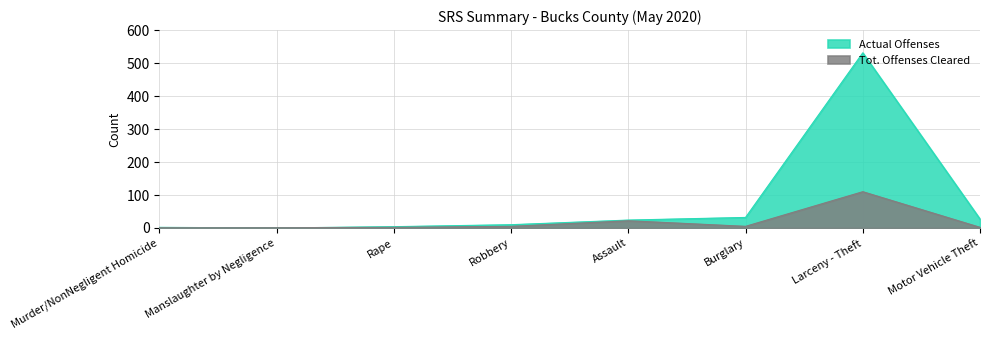

At Murder/NonNegligent Homicide, list the series in order from smallest to largest.

Tot. Offenses Cleared, Actual Offenses